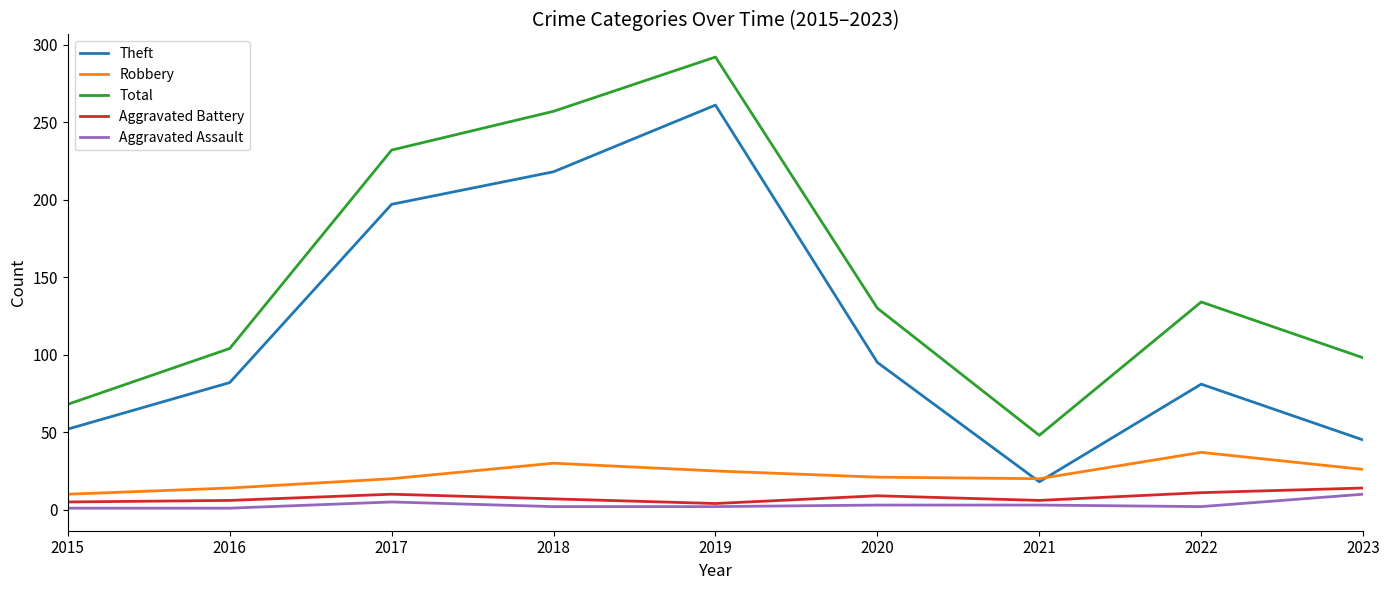

Which series has the widest spread of values?

Total